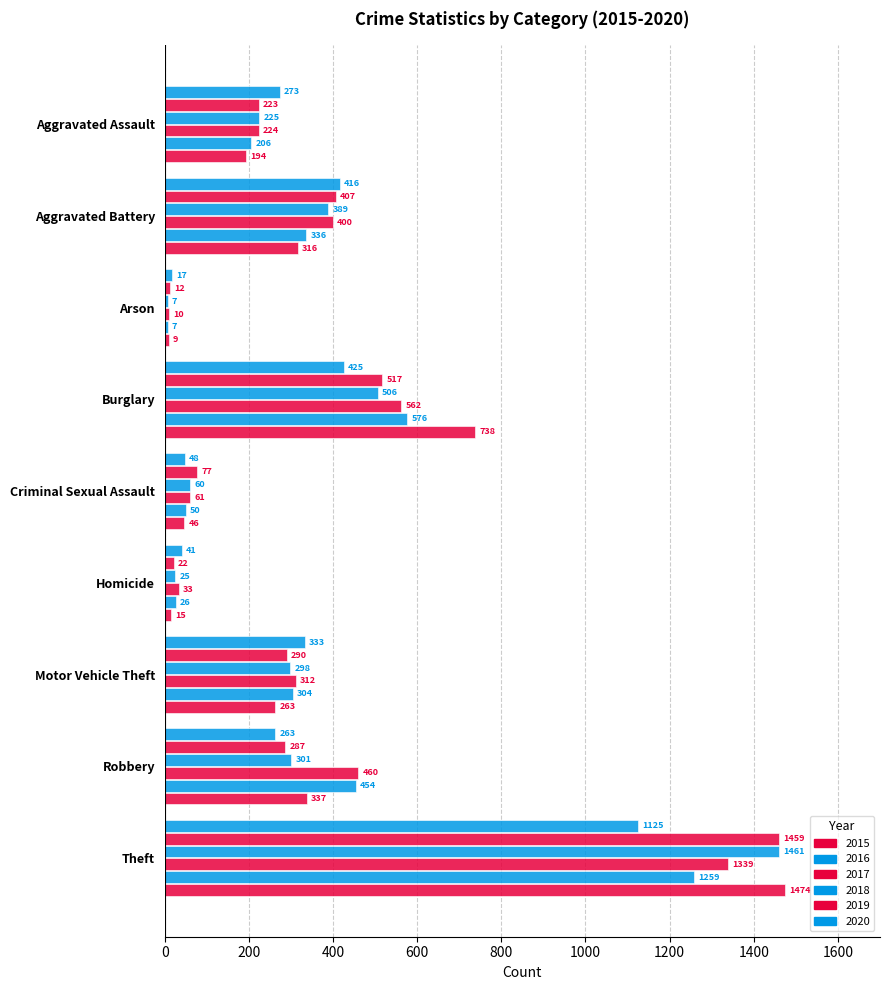

How many data points in 2016 are less than 304?

4